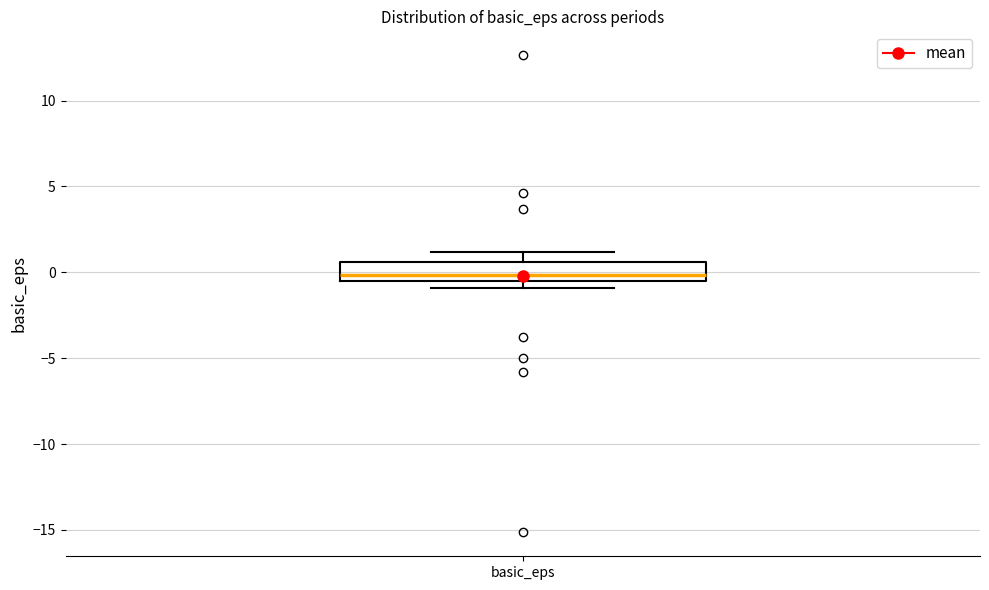

Transcribe this box plot: give where the median line is, the range the box spans, and where the two whiskers end, as read against the y-axis. The values are not printed on the chart, so give them approximately, as read against the axis.

median 0.0, box -0.5 to 0.5, whiskers -1.0 to 1.0